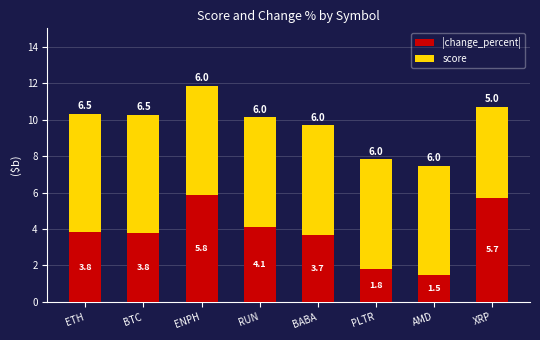

What is the total value across all series at PLTR?

7.8